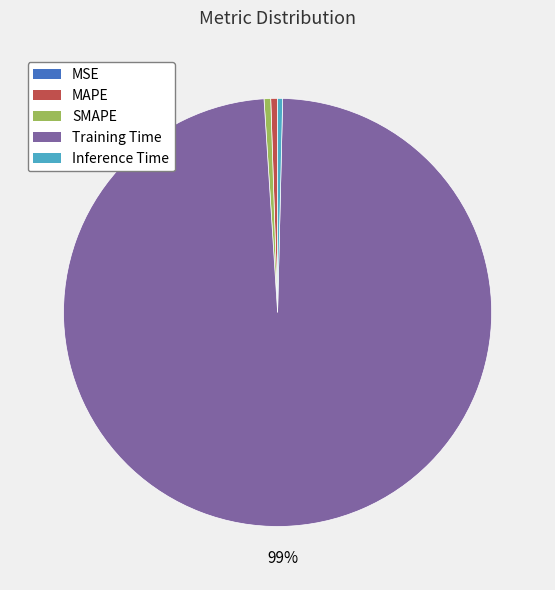

Which slice is the largest?

Training Time